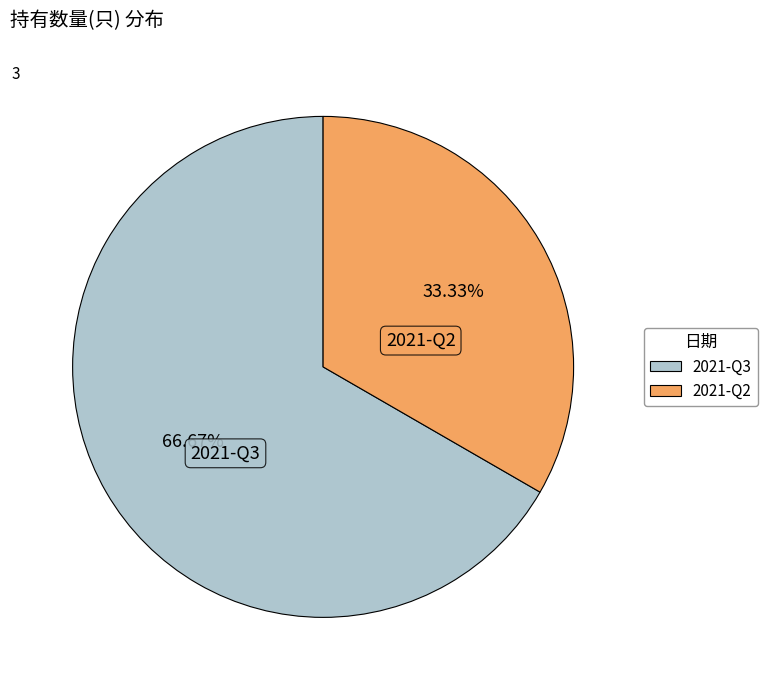

Rank the categories by value from lowest to highest.

2021-Q2, 2021-Q3